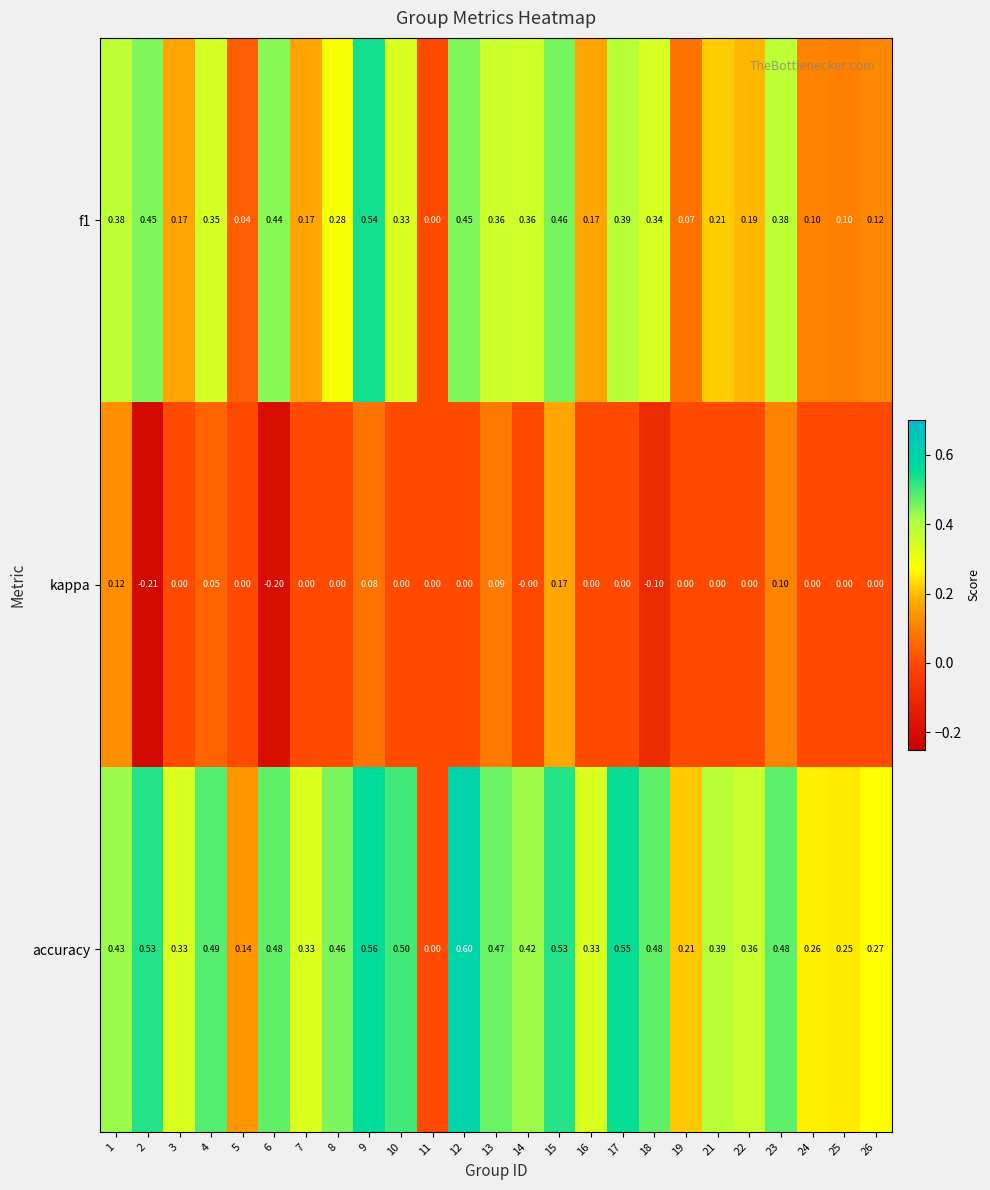

Is the value of f1 at 14 greater than the value of kappa at 15?

Yes